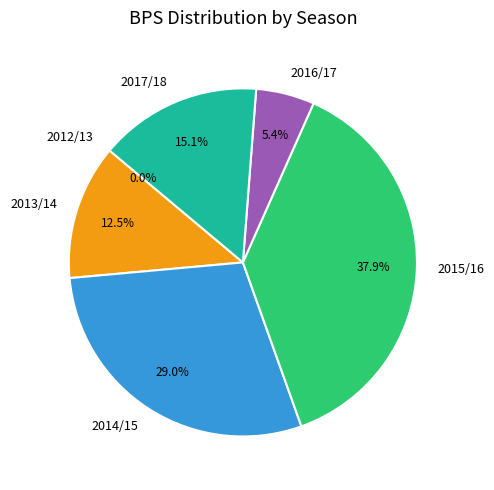

What percentage is NOT represented by 2014/15?

71.0%